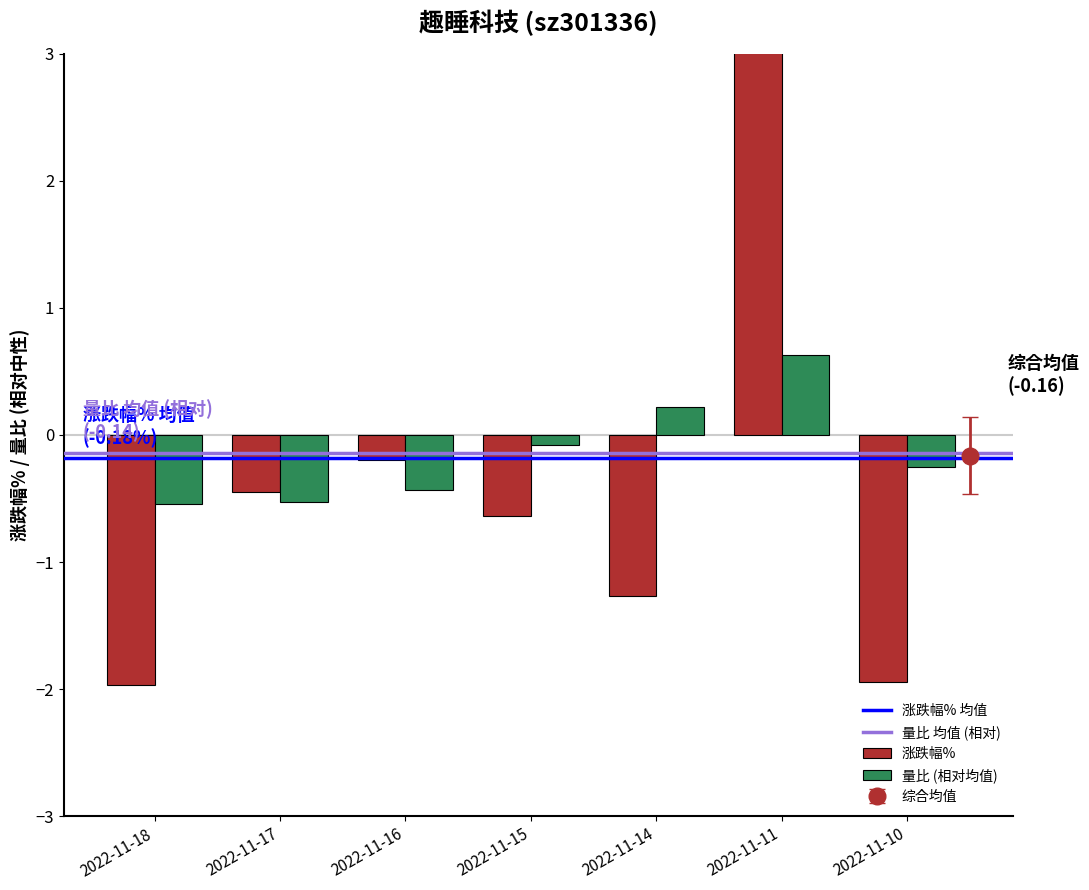

Is it true that 量比 equals 0.1 at 2022-11-14?

False